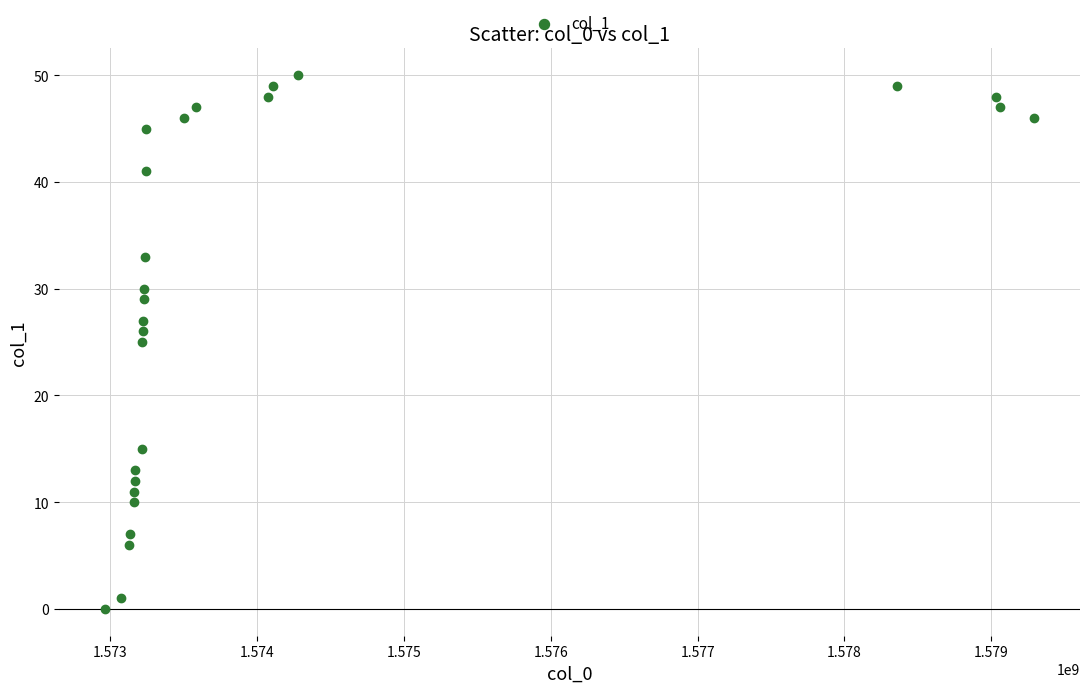

What is the range of X values (max minus min)?

6320874